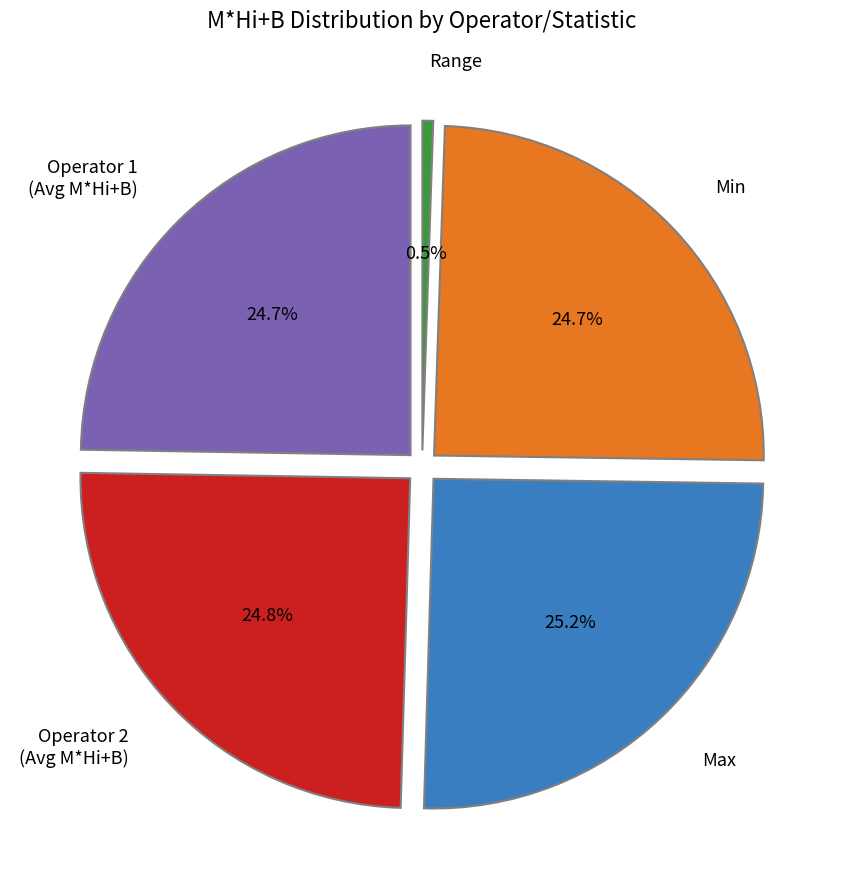

Is it true that Operator 2 - Avg is 25% of the pie?

True